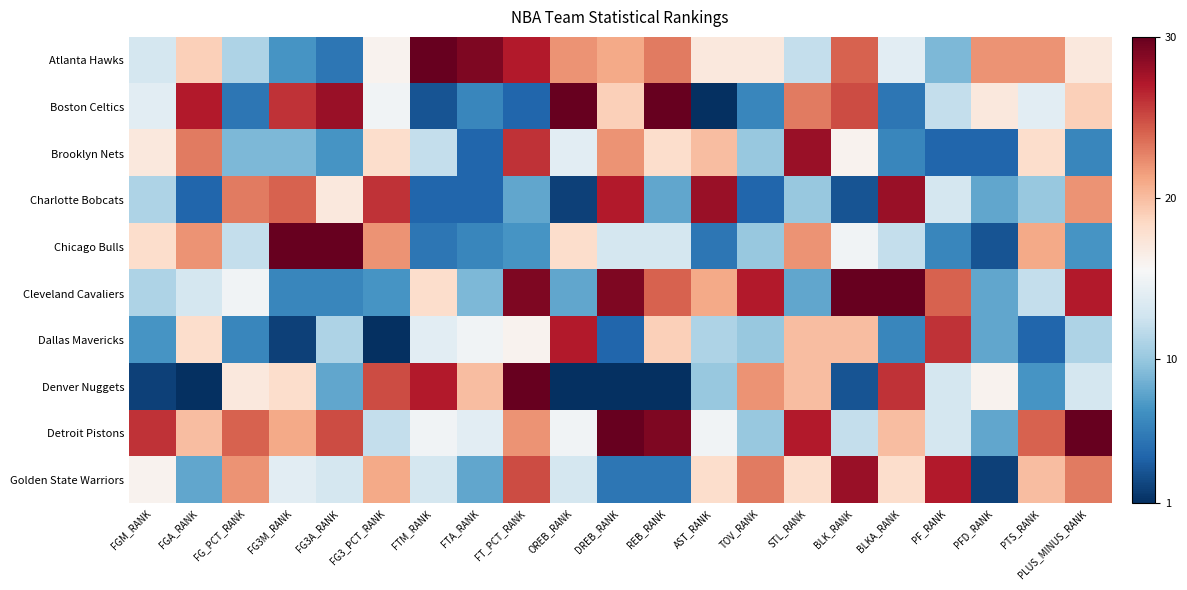

At which category does the chart reach its minimum across all series?

AST_RANK